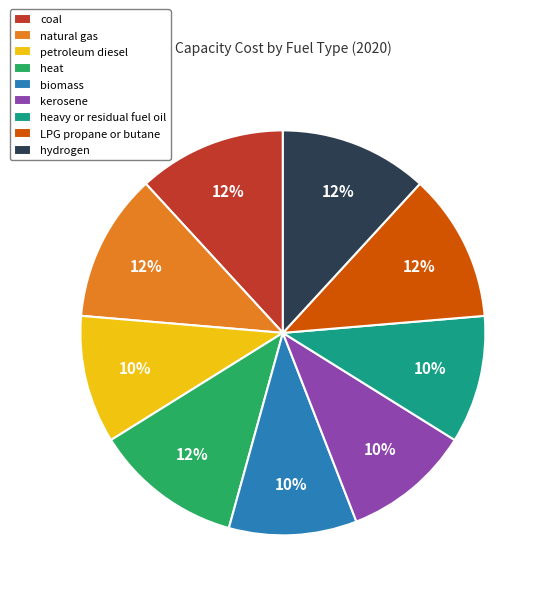

To the nearest percent, what is the average slice percentage?

11%